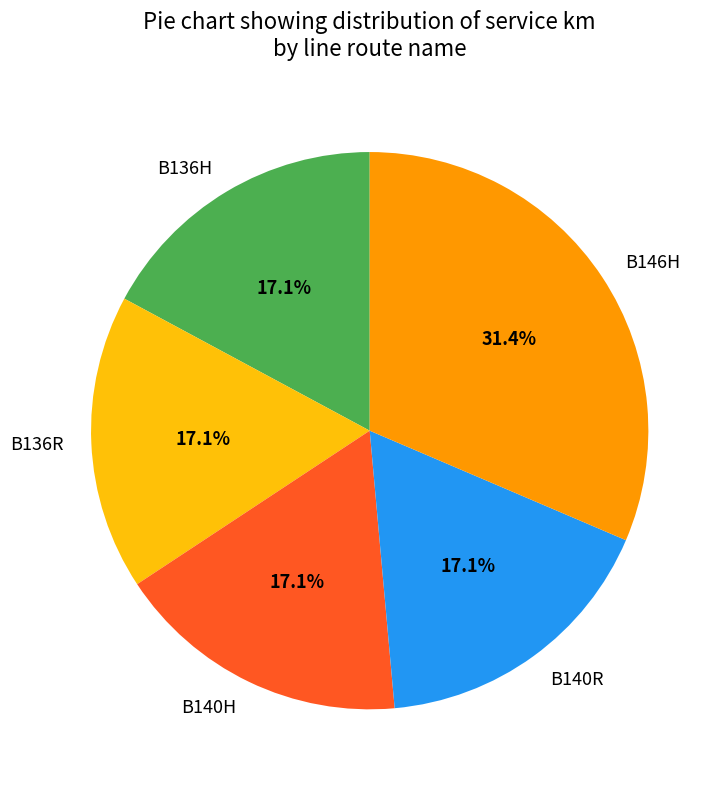

To the nearest percent, what portion does B136H represent?

17%